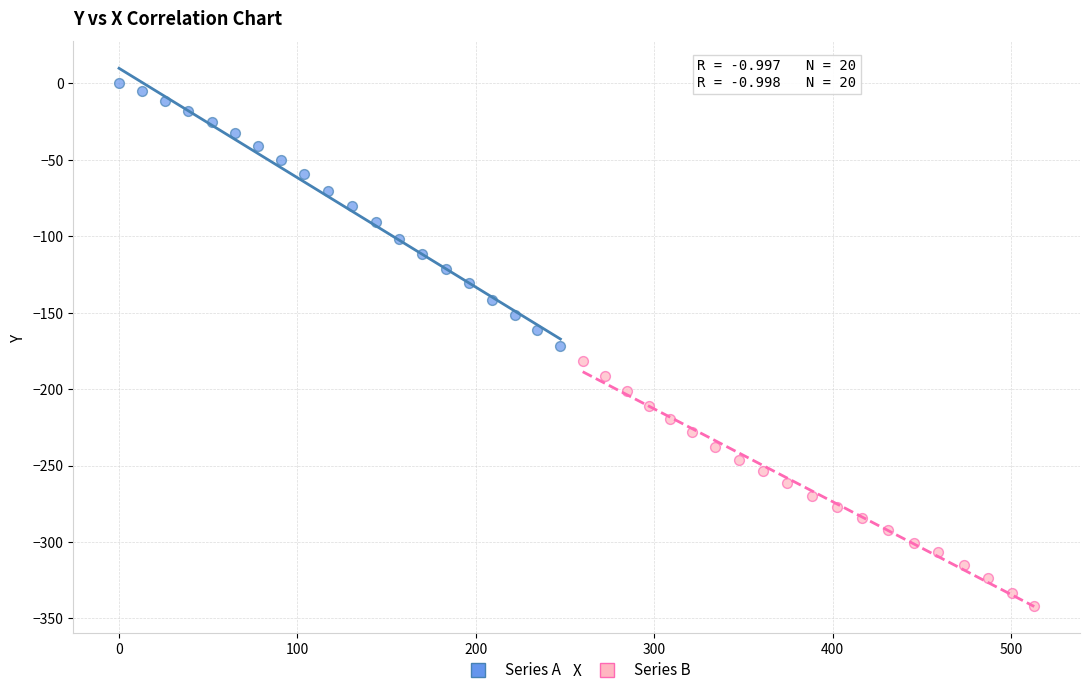

Which series has the widest spread of Y values?

Series A